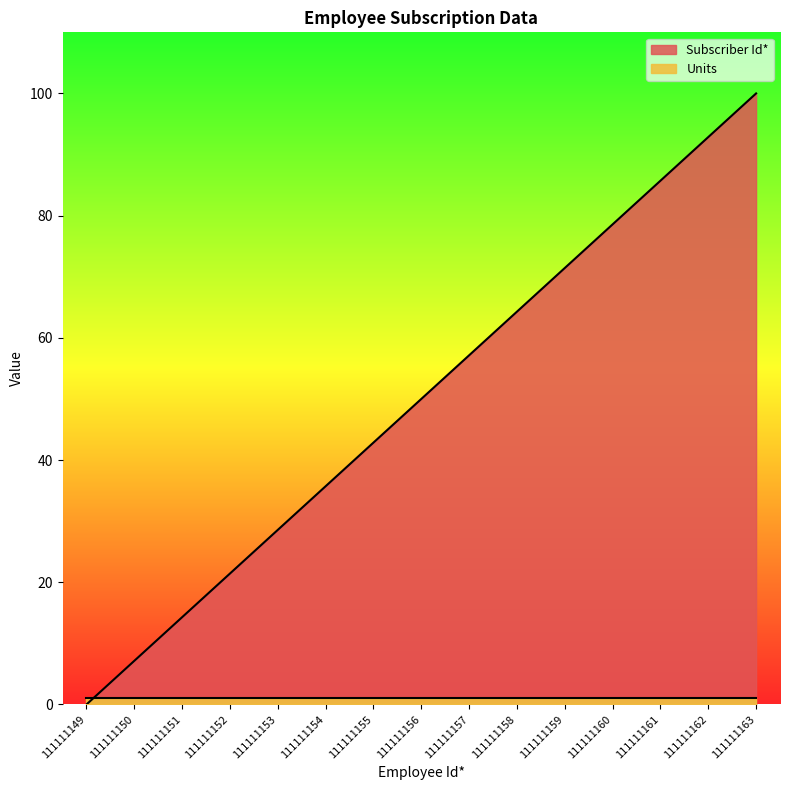

Is it true that the value at 111111157 is 57.1?

True